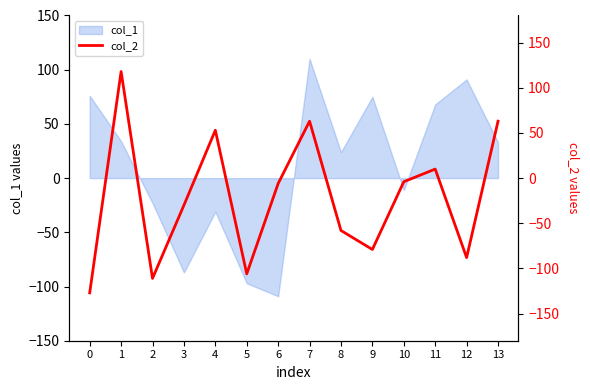

What is the difference between the maximum and minimum values?

245